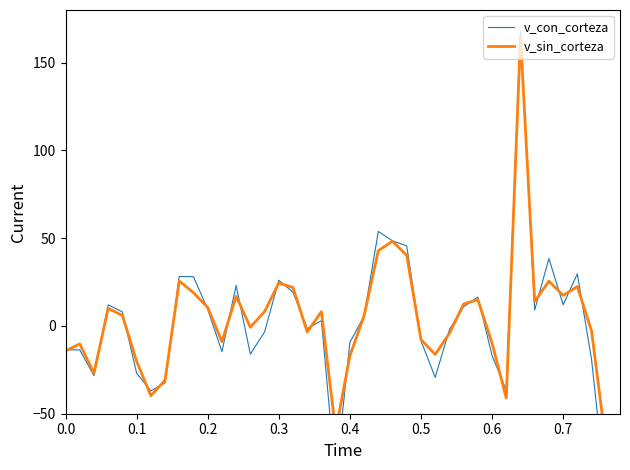

How many values in the v_con_corteza series exceed 3?

20